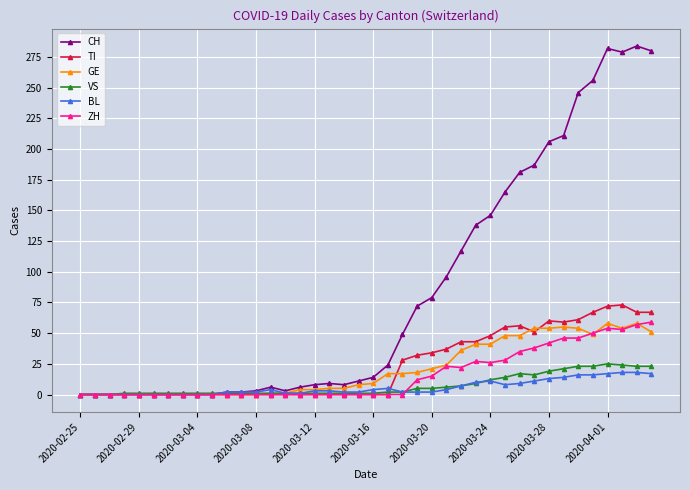

Which series has the largest range (max minus min)?

CH